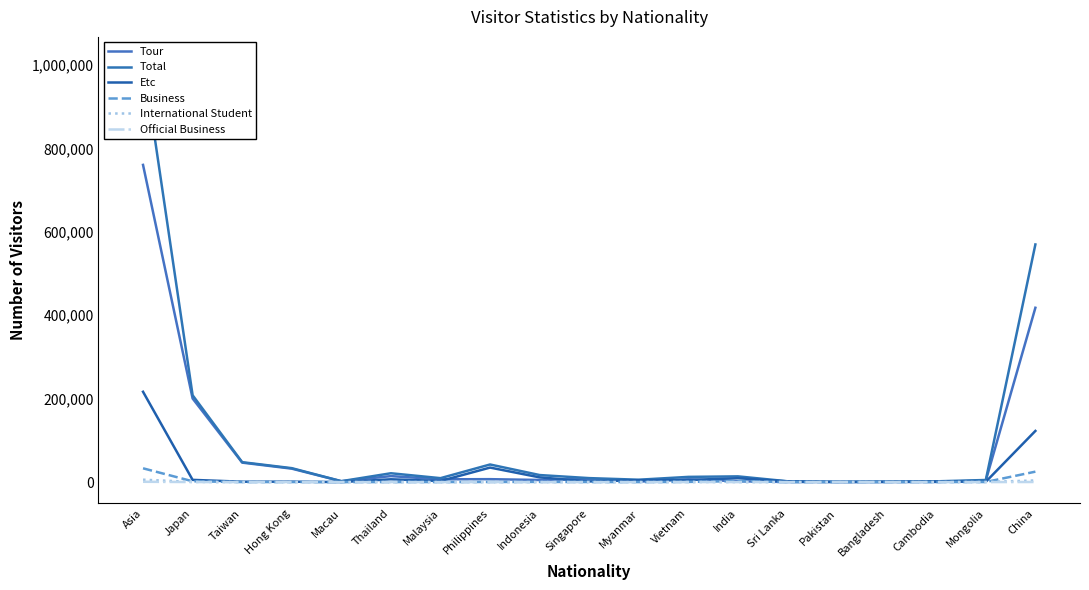

Which has a higher value, India or Japan?

Japan